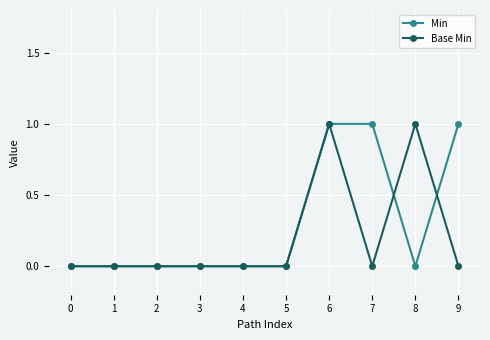

Is it true that Base Min equals 0 at 2?

True